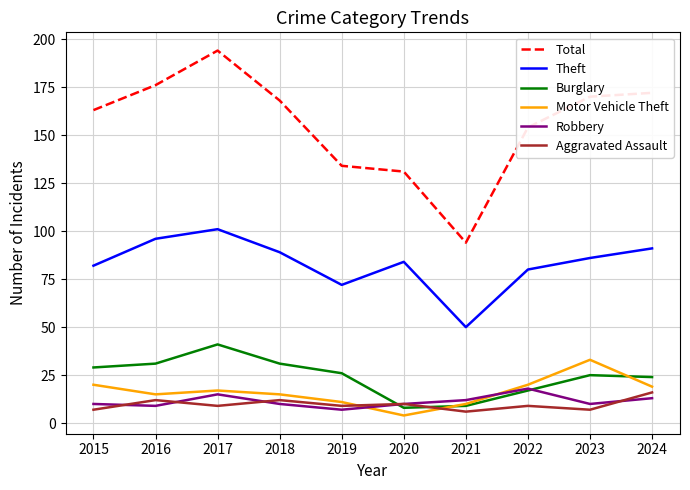

In Burglary, how many points are lower than both neighbors (excluding endpoints)?

1